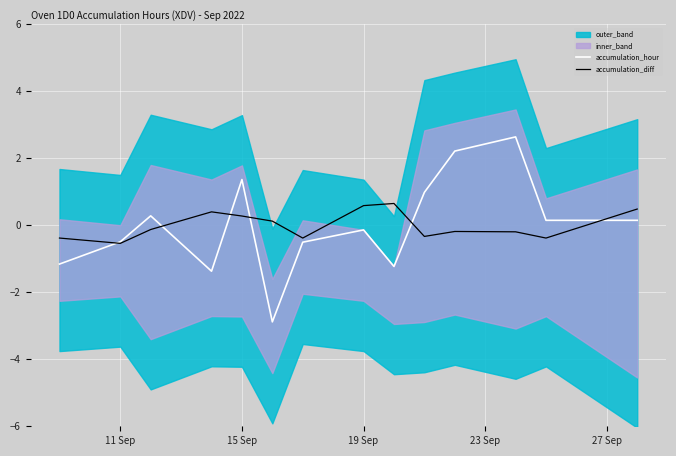

True or false: accumulation_hour has a value of 1.4 at 15 Sep.

True